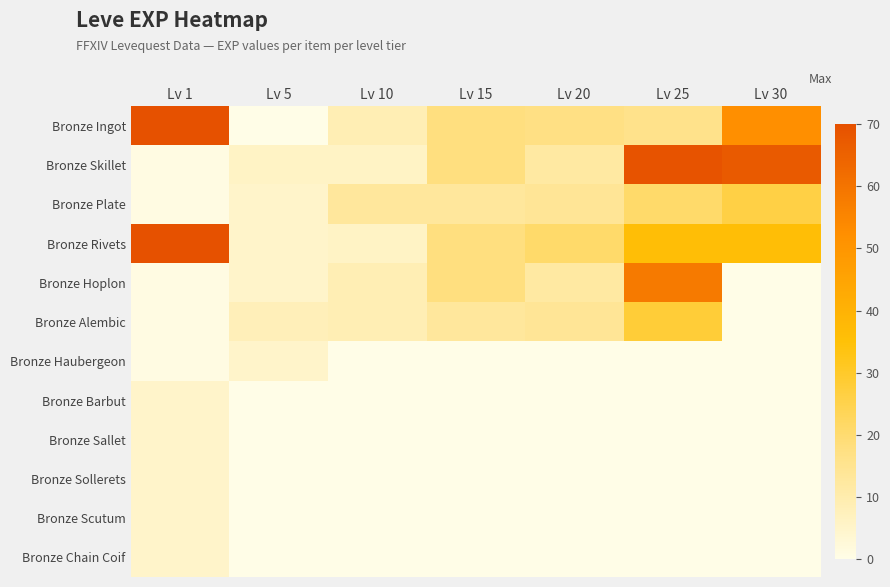

Reading left to right, extract all data points from this chart.

Bronze Ingot: Lv 1=70	Lv 5=0	Lv 10=9	Lv 15=18	Lv 20=17	Lv 25=16	Lv 30=52
Bronze Skillet: Lv 1=1	Lv 5=6	Lv 10=6	Lv 15=18	Lv 20=12	Lv 25=69	Lv 30=67
Bronze Plate: Lv 1=1	Lv 5=5	Lv 10=13	Lv 15=13	Lv 20=14	Lv 25=21	Lv 30=26
Bronze Rivets: Lv 1=70	Lv 5=5	Lv 10=6	Lv 15=18	Lv 20=21	Lv 25=36	Lv 30=36
Bronze Hoplon: Lv 1=1	Lv 5=5	Lv 10=9	Lv 15=18	Lv 20=12	Lv 25=58	Lv 30=0
Bronze Alembic: Lv 1=1	Lv 5=8	Lv 10=9	Lv 15=13	Lv 20=14	Lv 25=28	Lv 30=0
Bronze Haubergeon: Lv 1=1	Lv 5=5	Lv 10=0	Lv 15=0	Lv 20=0	Lv 25=0	Lv 30=0
Bronze Barbut: Lv 1=5	Lv 5=0	Lv 10=0	Lv 15=0	Lv 20=0	Lv 25=0	Lv 30=0
Bronze Sallet: Lv 1=5	Lv 5=0	Lv 10=0	Lv 15=0	Lv 20=0	Lv 25=0	Lv 30=0
Bronze Sollerets: Lv 1=5	Lv 5=0	Lv 10=0	Lv 15=0	Lv 20=0	Lv 25=0	Lv 30=0
Bronze Scutum: Lv 1=5	Lv 5=0	Lv 10=0	Lv 15=0	Lv 20=0	Lv 25=0	Lv 30=0
Bronze Chain Coif: Lv 1=5	Lv 5=0	Lv 10=0	Lv 15=0	Lv 20=0	Lv 25=0	Lv 30=0